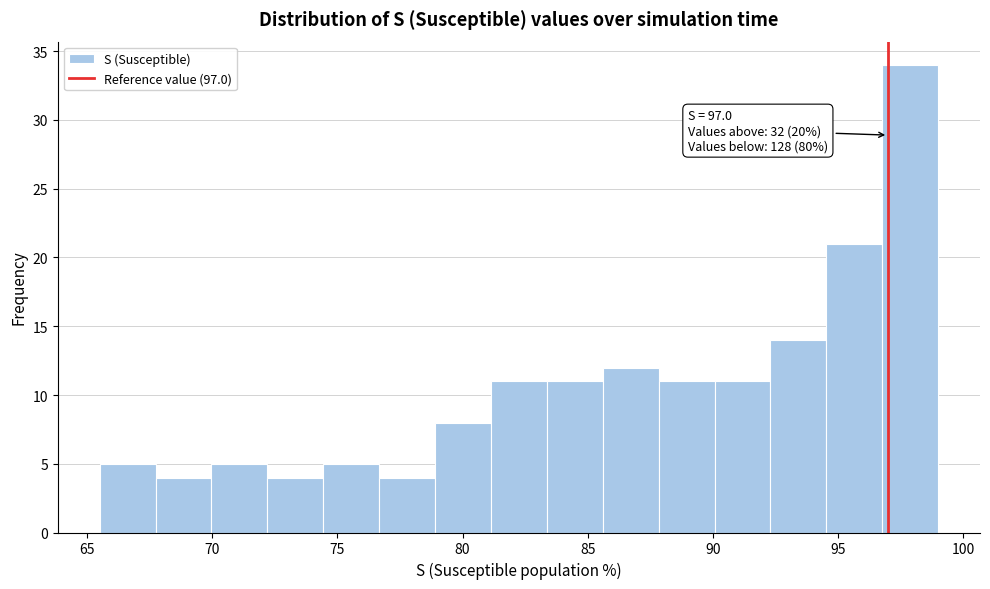

Which range on the x-axis has the tallest bar?

97.0 to 99.0